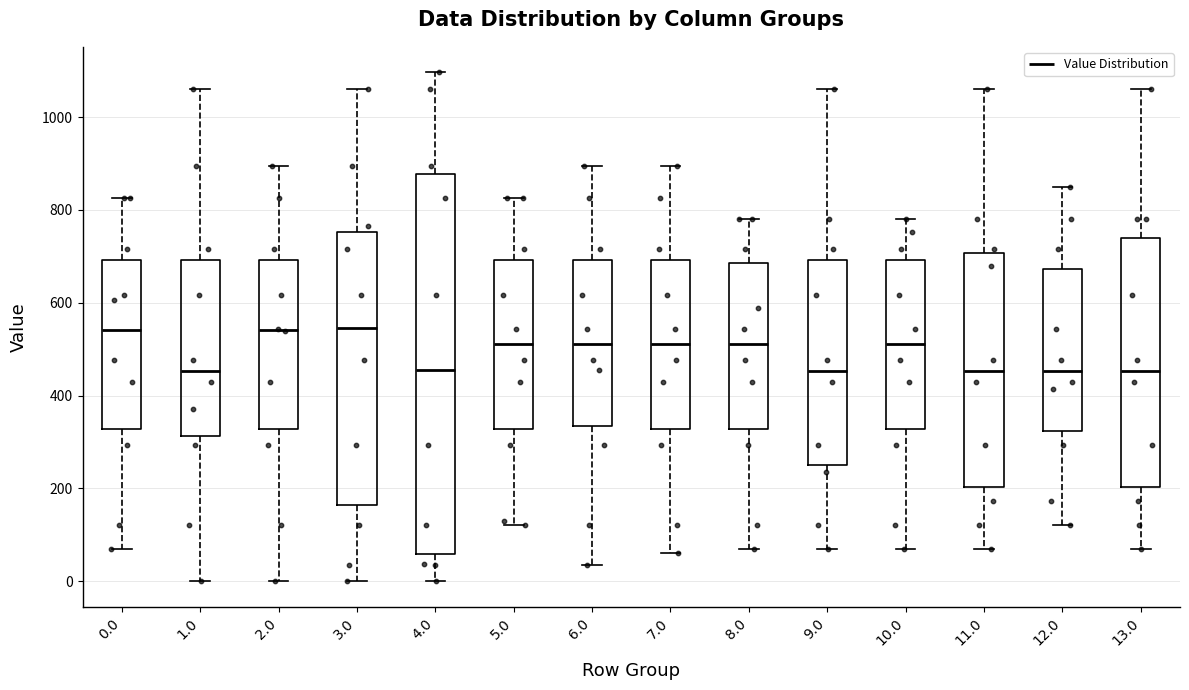

Reading left to right, transcribe this box plot: for each box, give where its median line is, the range the box spans, and where its two whiskers end, as read against the y-axis. The values are not printed on the chart, so give them approximately, as read against the axis.

0.0: median 540, box 320 to 700, whiskers 80 to 820
1.0: median 460, box 320 to 700, whiskers 0 to 1060
2.0: median 540, box 320 to 700, whiskers 0 to 900
3.0: median 540, box 160 to 760, whiskers 0 to 1060
4.0: median 460, box 60 to 880, whiskers 0 to 1100
5.0: median 520, box 320 to 700, whiskers 120 to 820
6.0: median 520, box 340 to 700, whiskers 40 to 900
7.0: median 520, box 320 to 700, whiskers 60 to 900
8.0: median 520, box 320 to 680, whiskers 80 to 780
9.0: median 460, box 260 to 700, whiskers 80 to 1060
10.0: median 520, box 320 to 700, whiskers 80 to 780
11.0: median 460, box 200 to 700, whiskers 80 to 1060
12.0: median 460, box 320 to 680, whiskers 120 to 860
13.0: median 460, box 200 to 740, whiskers 80 to 1060